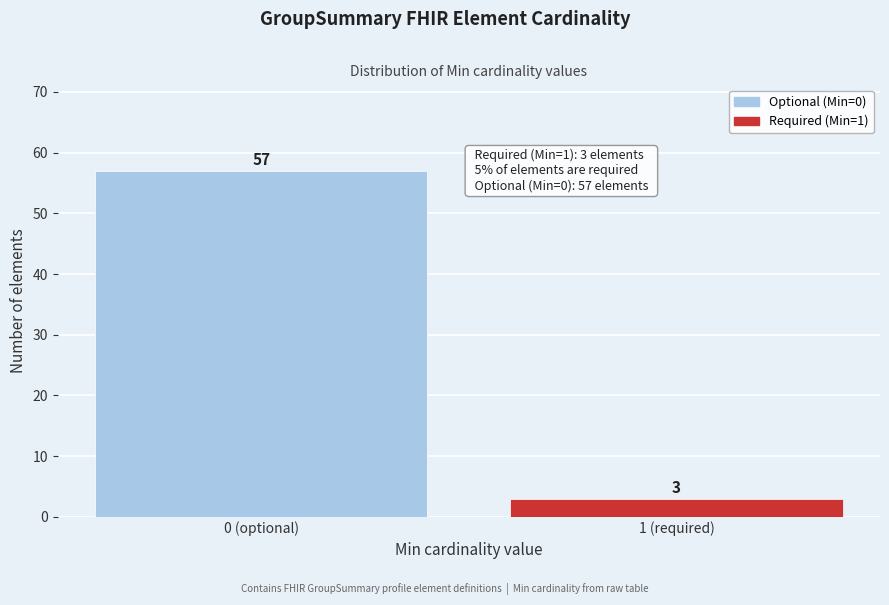

Reading left to right, transcribe all the data shown in this chart.

0 (optional)=57	1 (required)=3